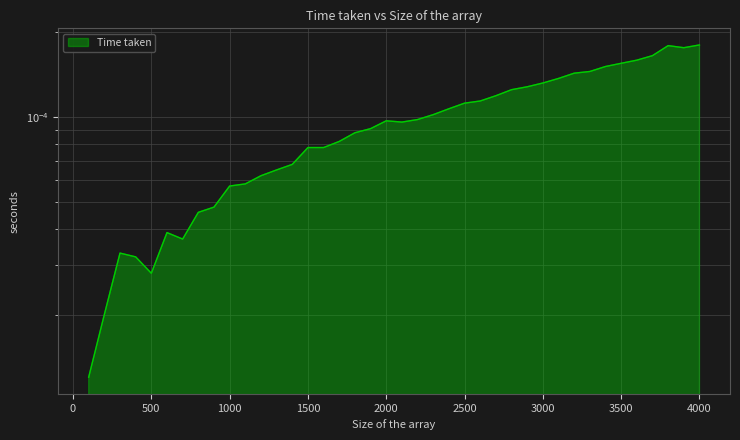

Where is the first local maximum?

300